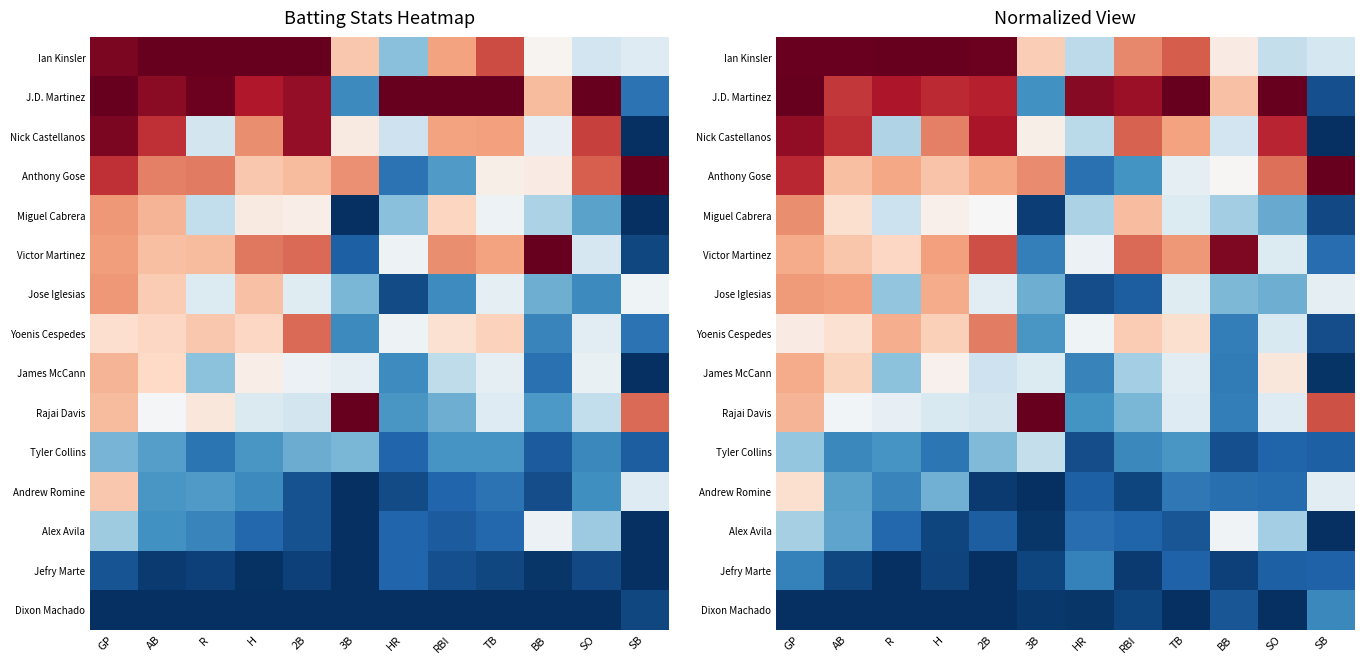

How many series are shown in this chart?

15